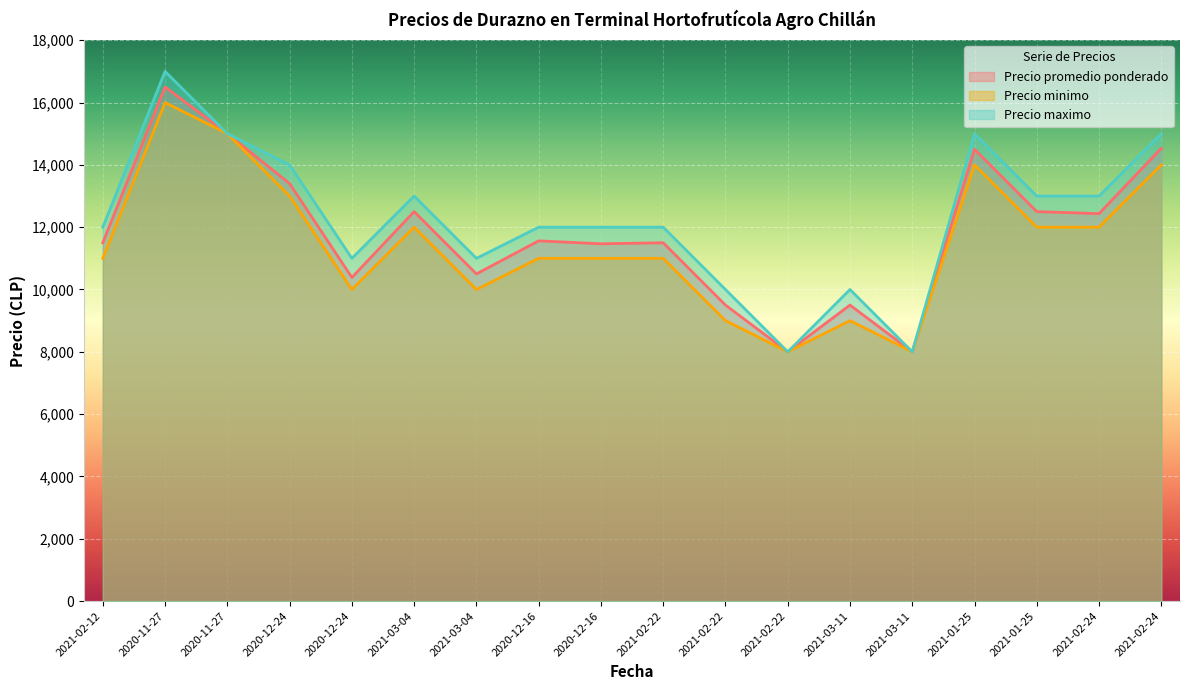

What is the difference between the highest and lowest values at 2021-02-24?

1000